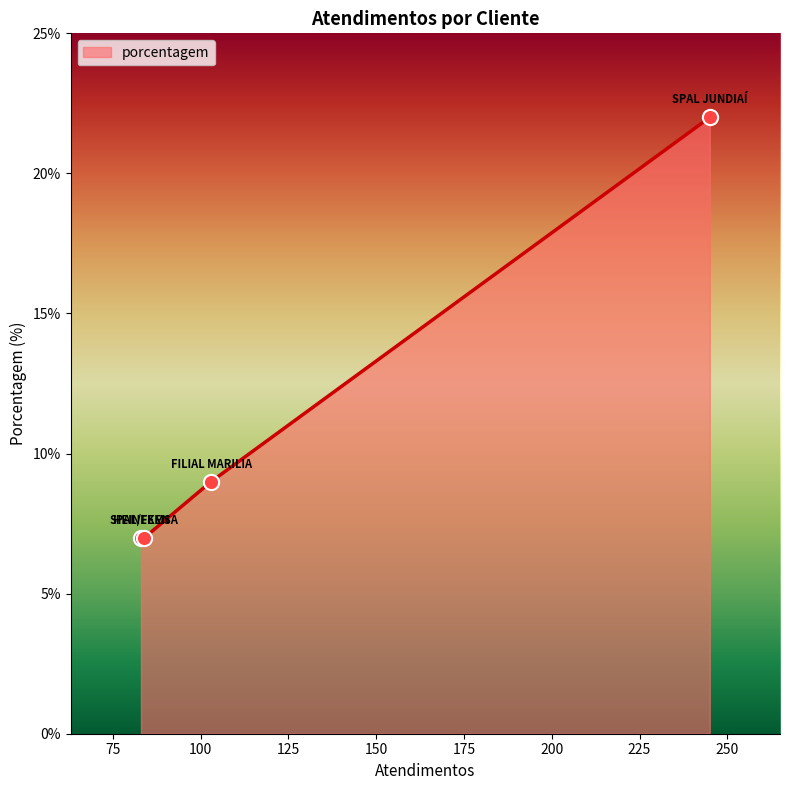

What is the minimum value shown in the chart?

7